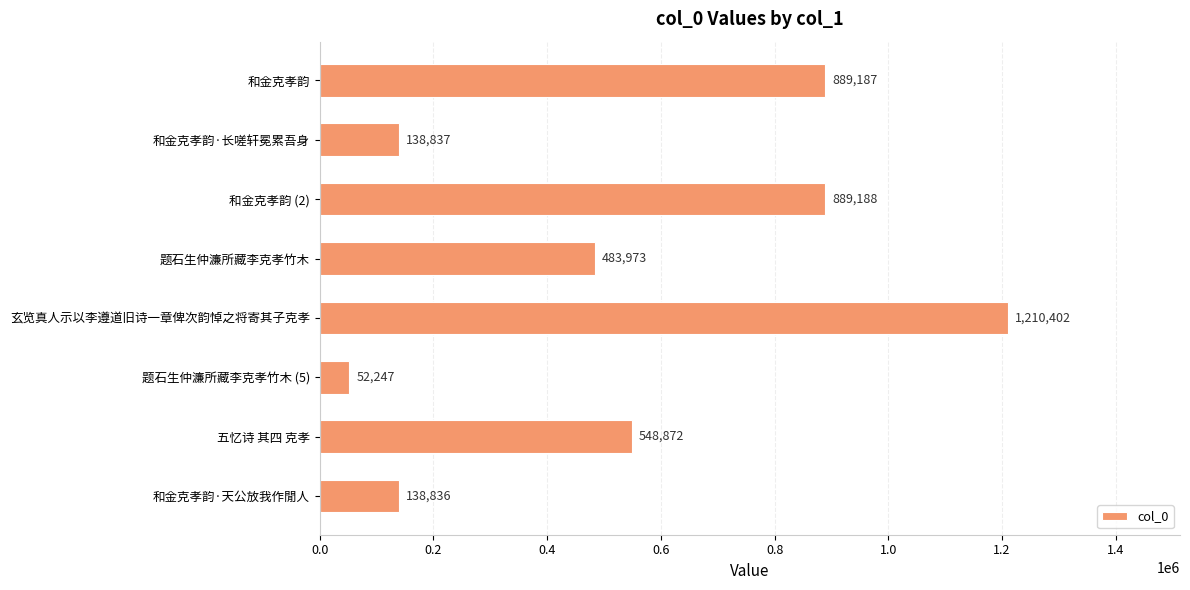

What is the change in value from 和金克孝韵 to 题石生仲濂所藏李克孝竹木 (5)?

-836940